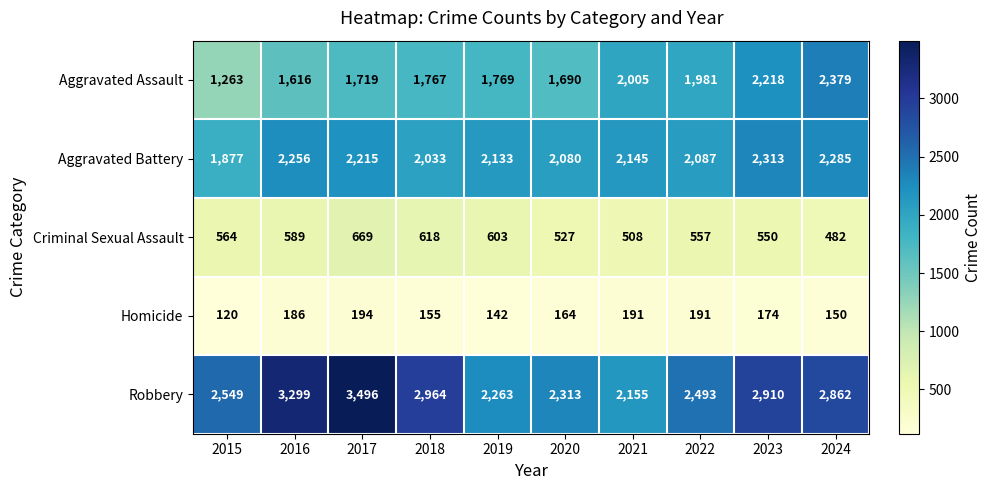

What is the sum of all Homicide values?

1667